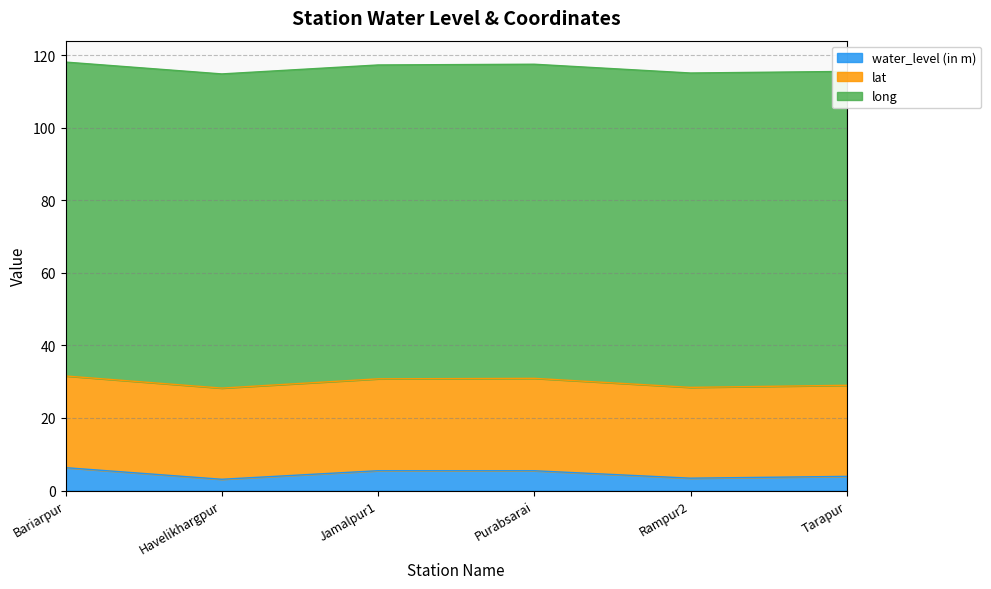

Count the number of categories in the chart.

6